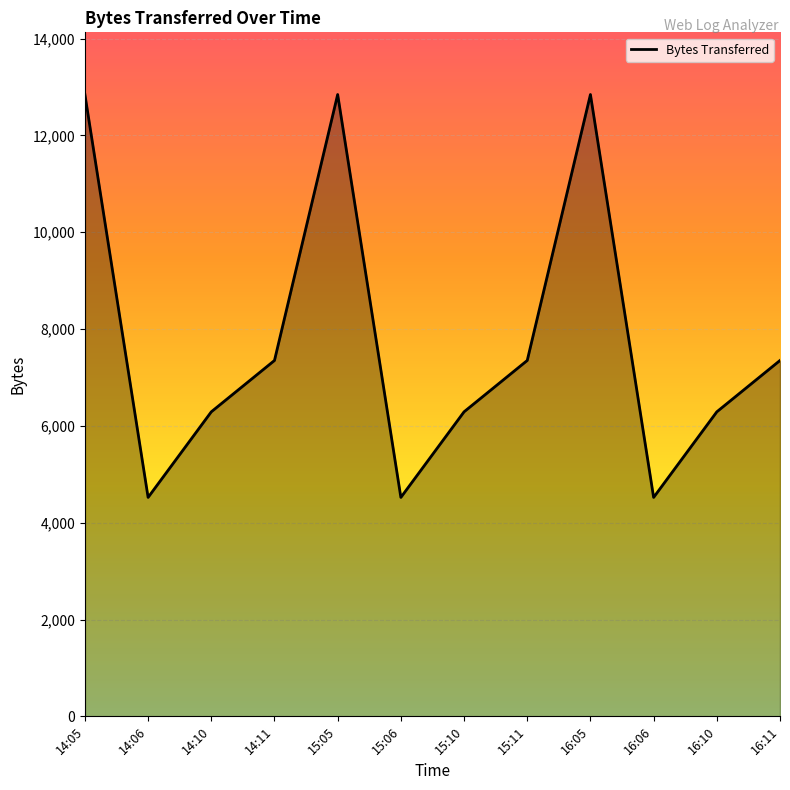

Is it true that the value at 15:11 is 4896?

False